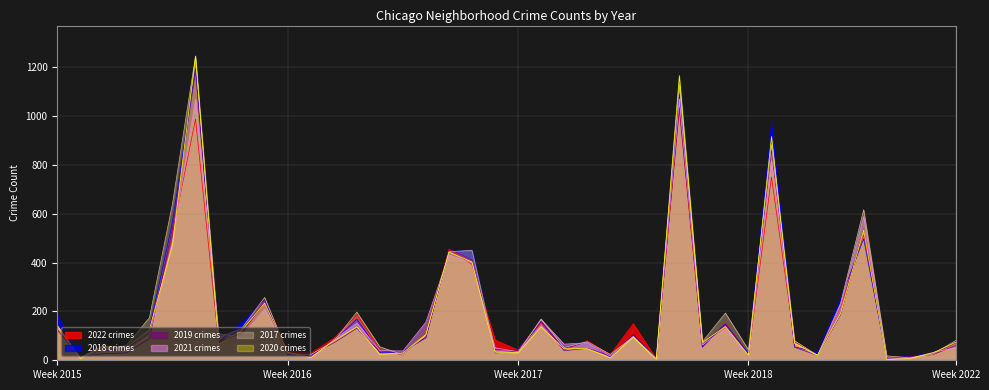

What are all the series names shown in the legend?

2022, 2018, 2019, 2021, 2017, 2020